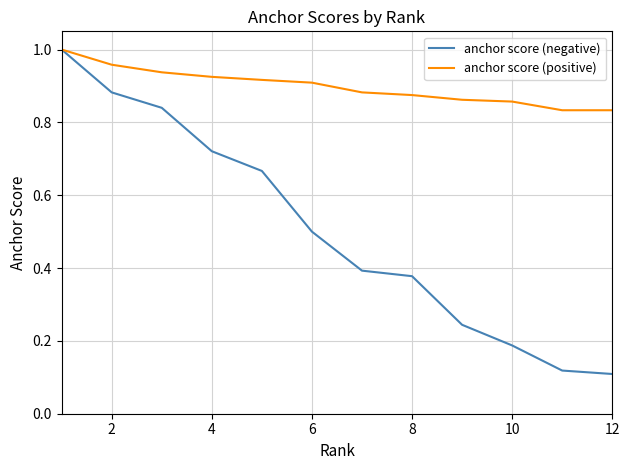

Which series has the largest range (max minus min)?

anchor score (negative)